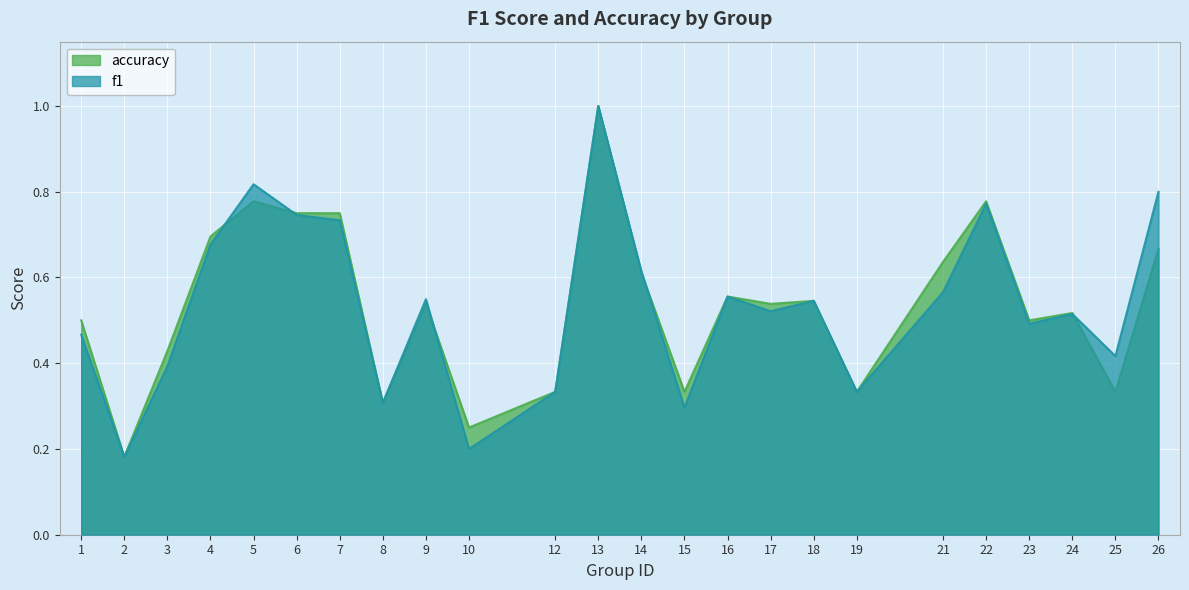

At which category does accuracy reach its first local peak?

5